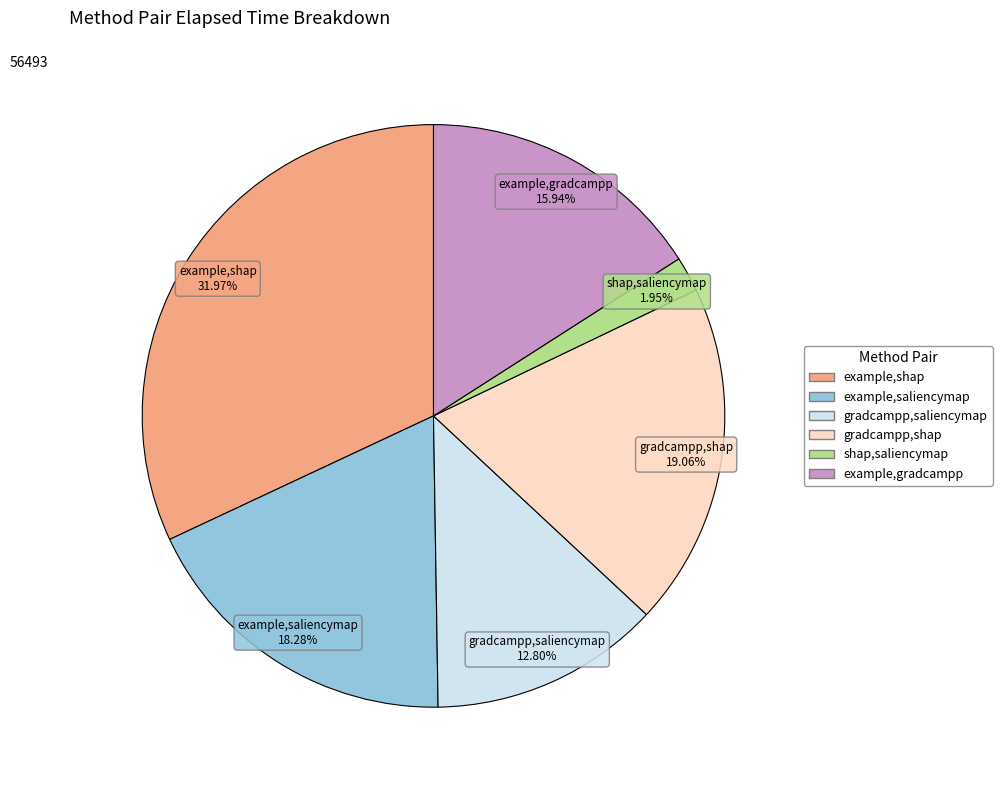

Does example,shap represent more than half of the total?

No